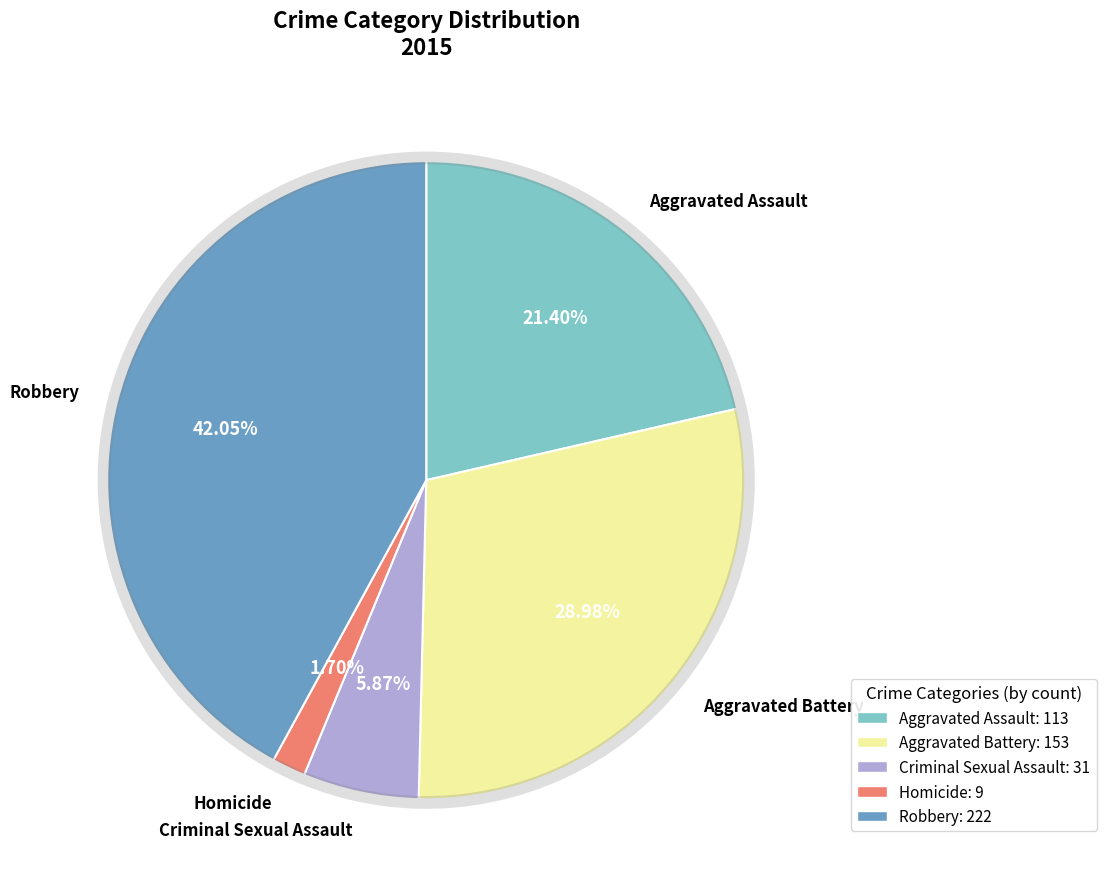

Is there any slice that represents more than half of the pie?

No